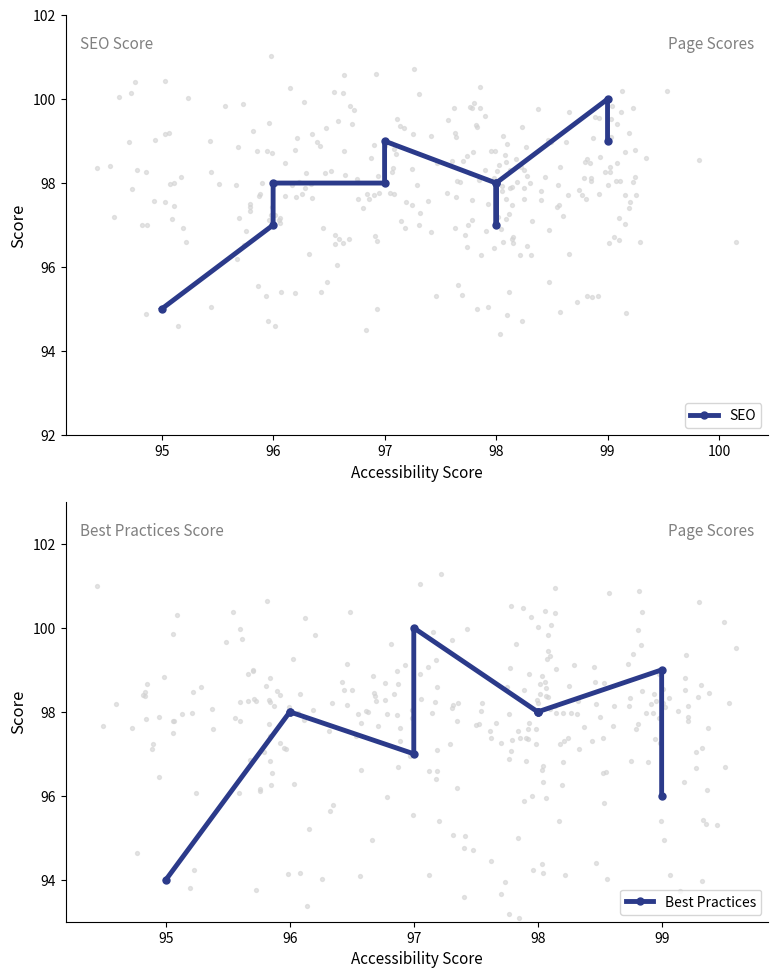

Which series has the largest total across all categories?

SEO